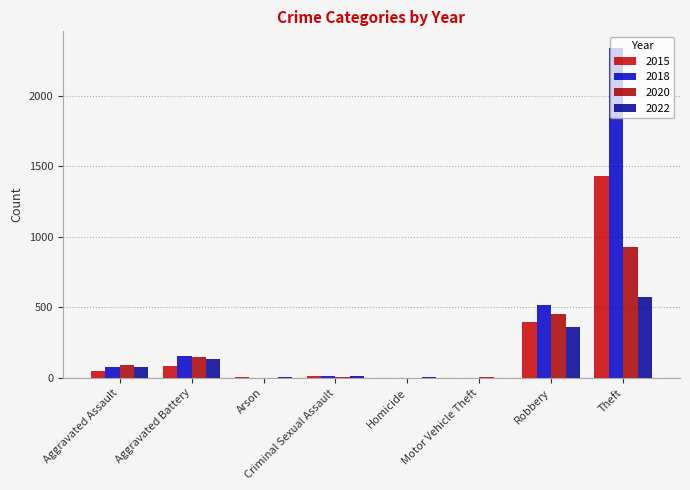

What are all the series names shown in the legend?

2015, 2018, 2020, 2022